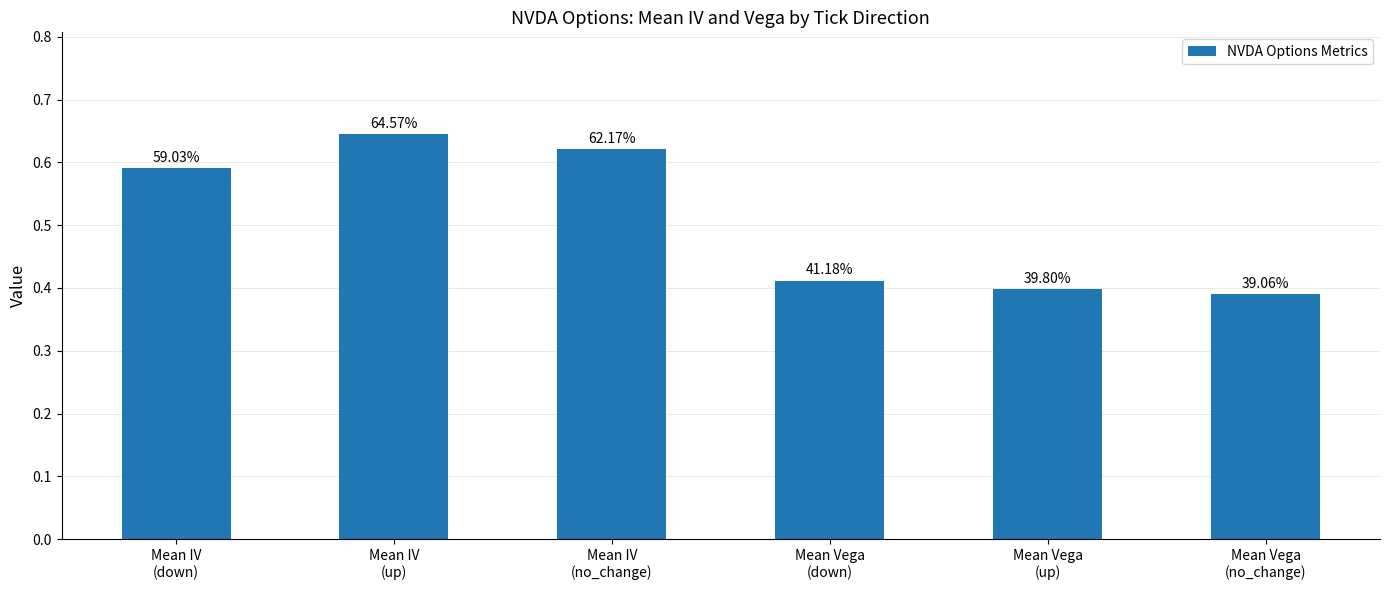

Are the bars grouped side by side (vs. stacked)?

No